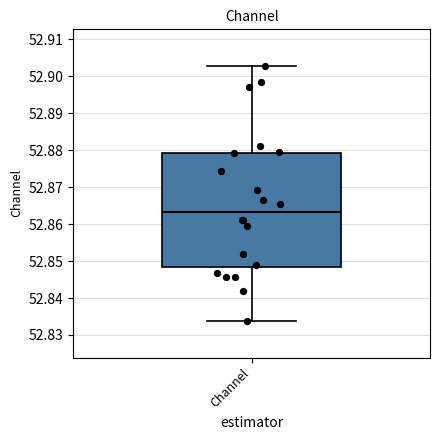

Transcribe this box plot: give where the median line is, the range the box spans, and where the two whiskers end, as read against the y-axis. The values are not printed on the chart, so give them approximately, as read against the axis.

median 52.863, box 52.848 to 52.879, whiskers 52.834 to 52.903